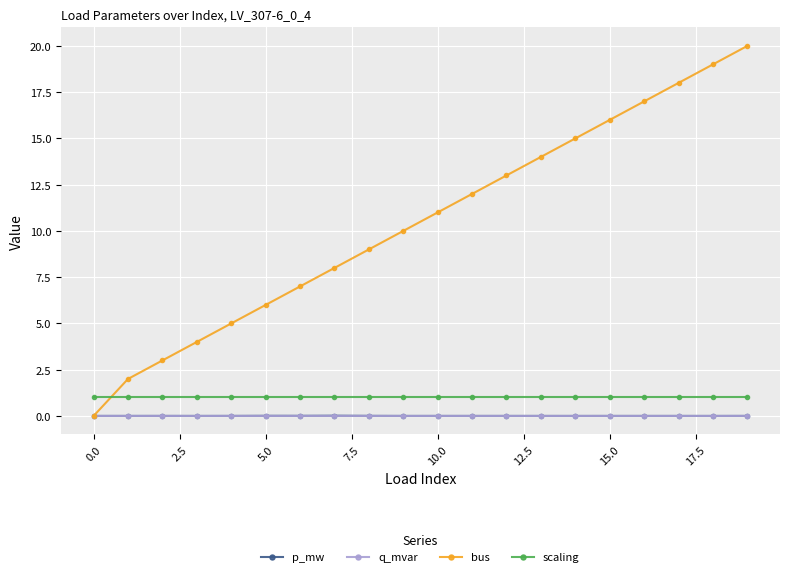

What is the value of the scaling point at the 14th from the left?

1.0